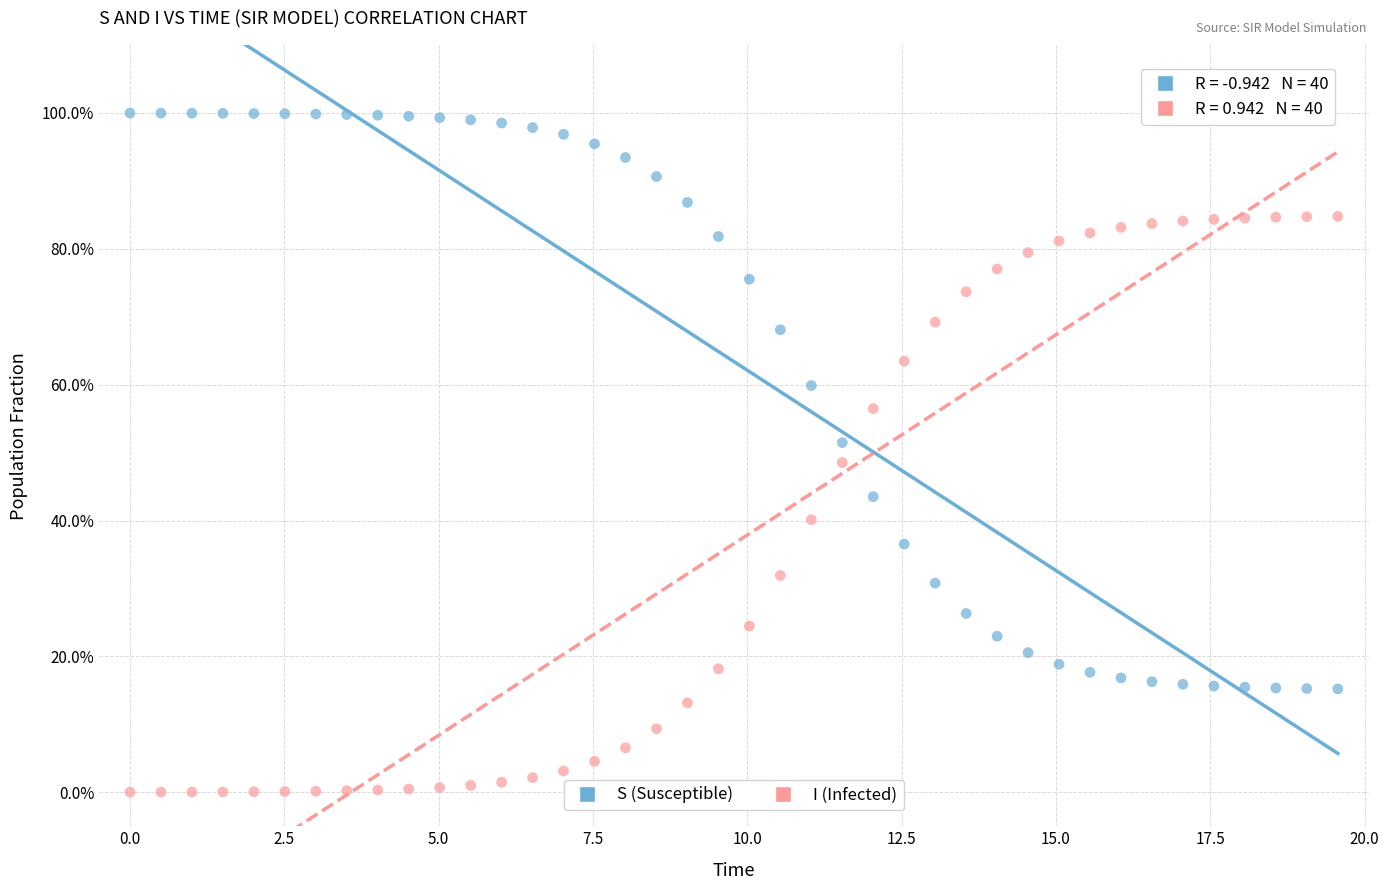

Which series reaches the maximum Y coordinate?

S (Susceptible)